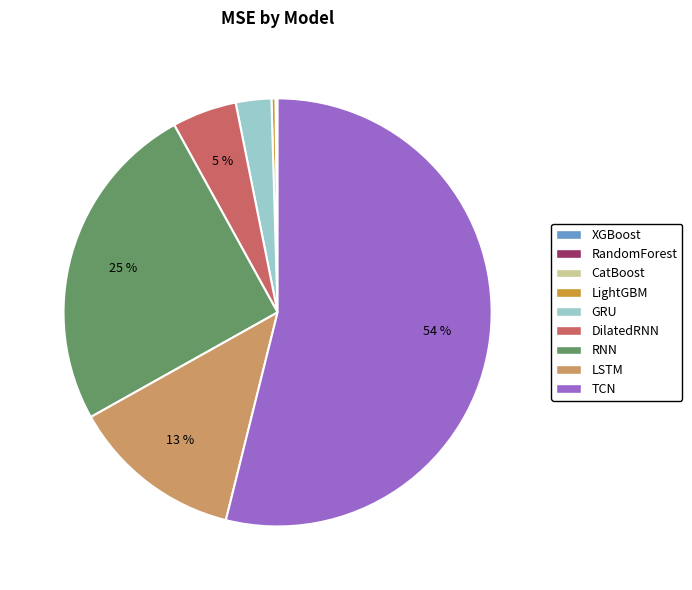

To the nearest percent, what is the average slice percentage?

11%